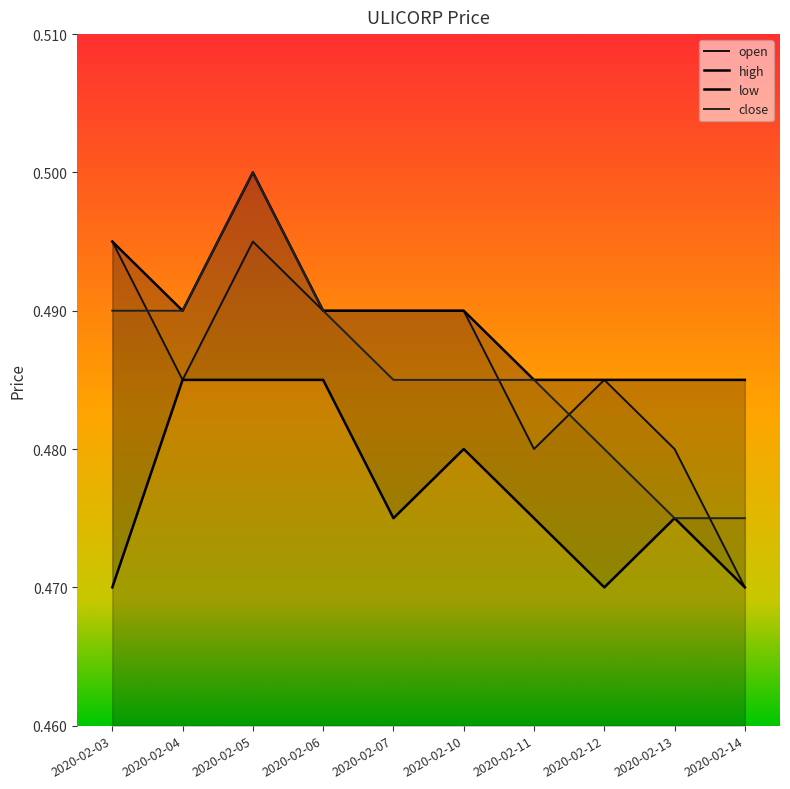

How many close values are between 0 and 1?

10